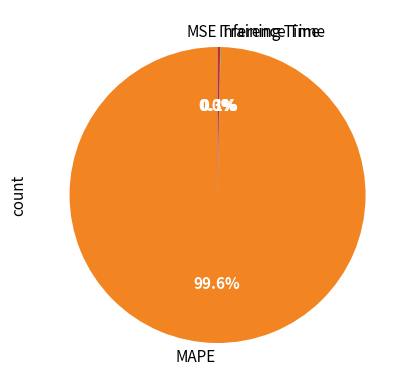

What is the majority slice?

MAPE